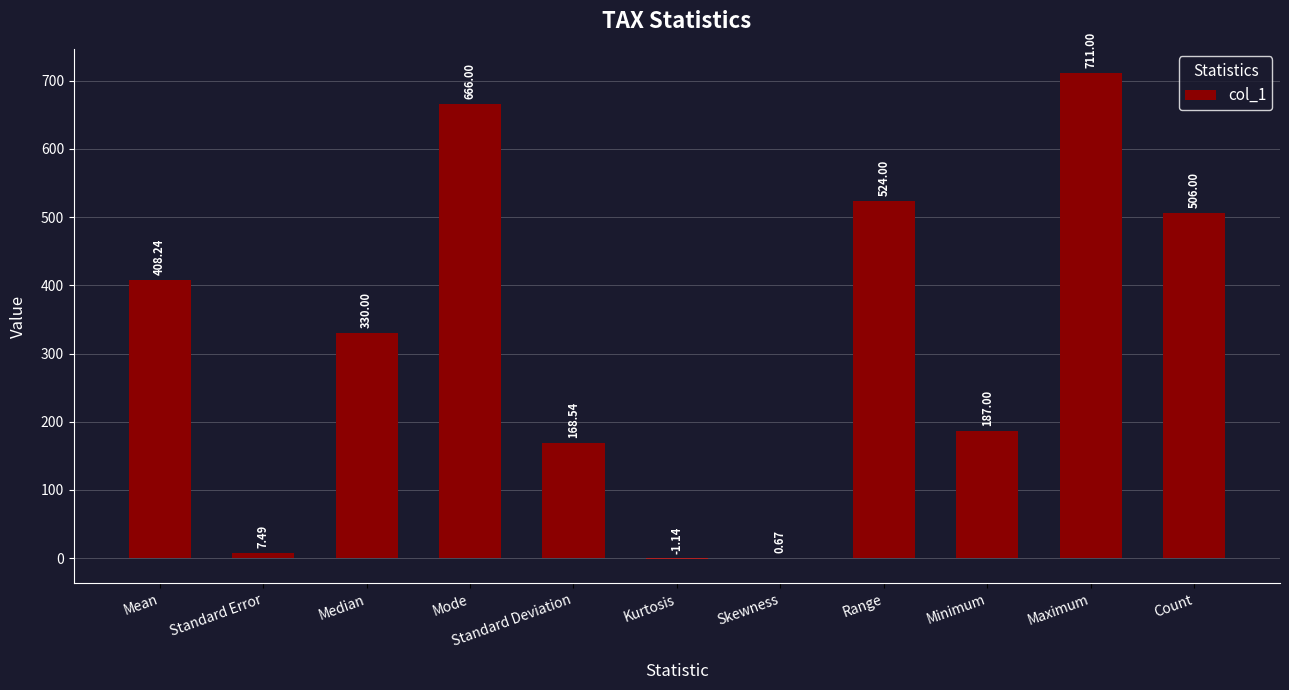

Are the bars grouped side by side (vs. stacked)?

No